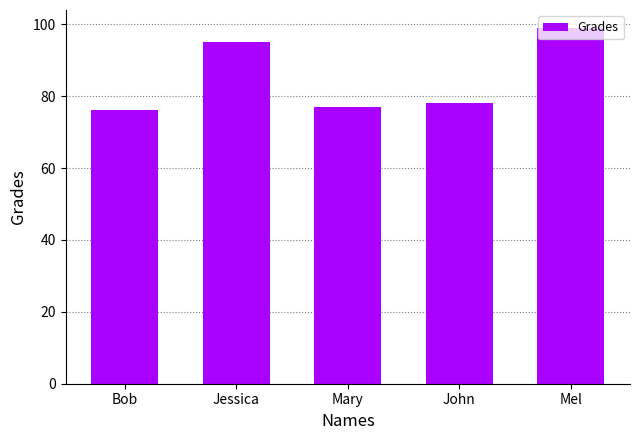

What is the change in value from John to Mel?

+21